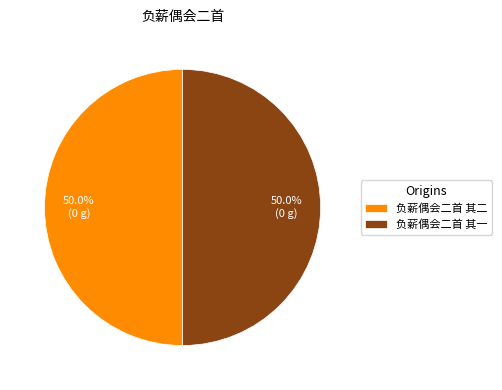

What percentage is the 负薪偶会二首 其二 slice, to the nearest percent?

50%